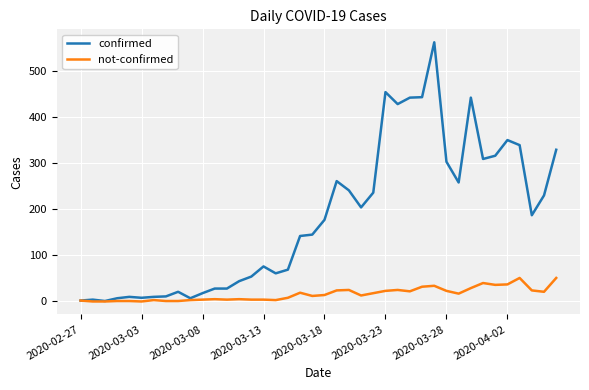

Rank the series by their maximum value, from lowest to highest.

not-confirmed, confirmed